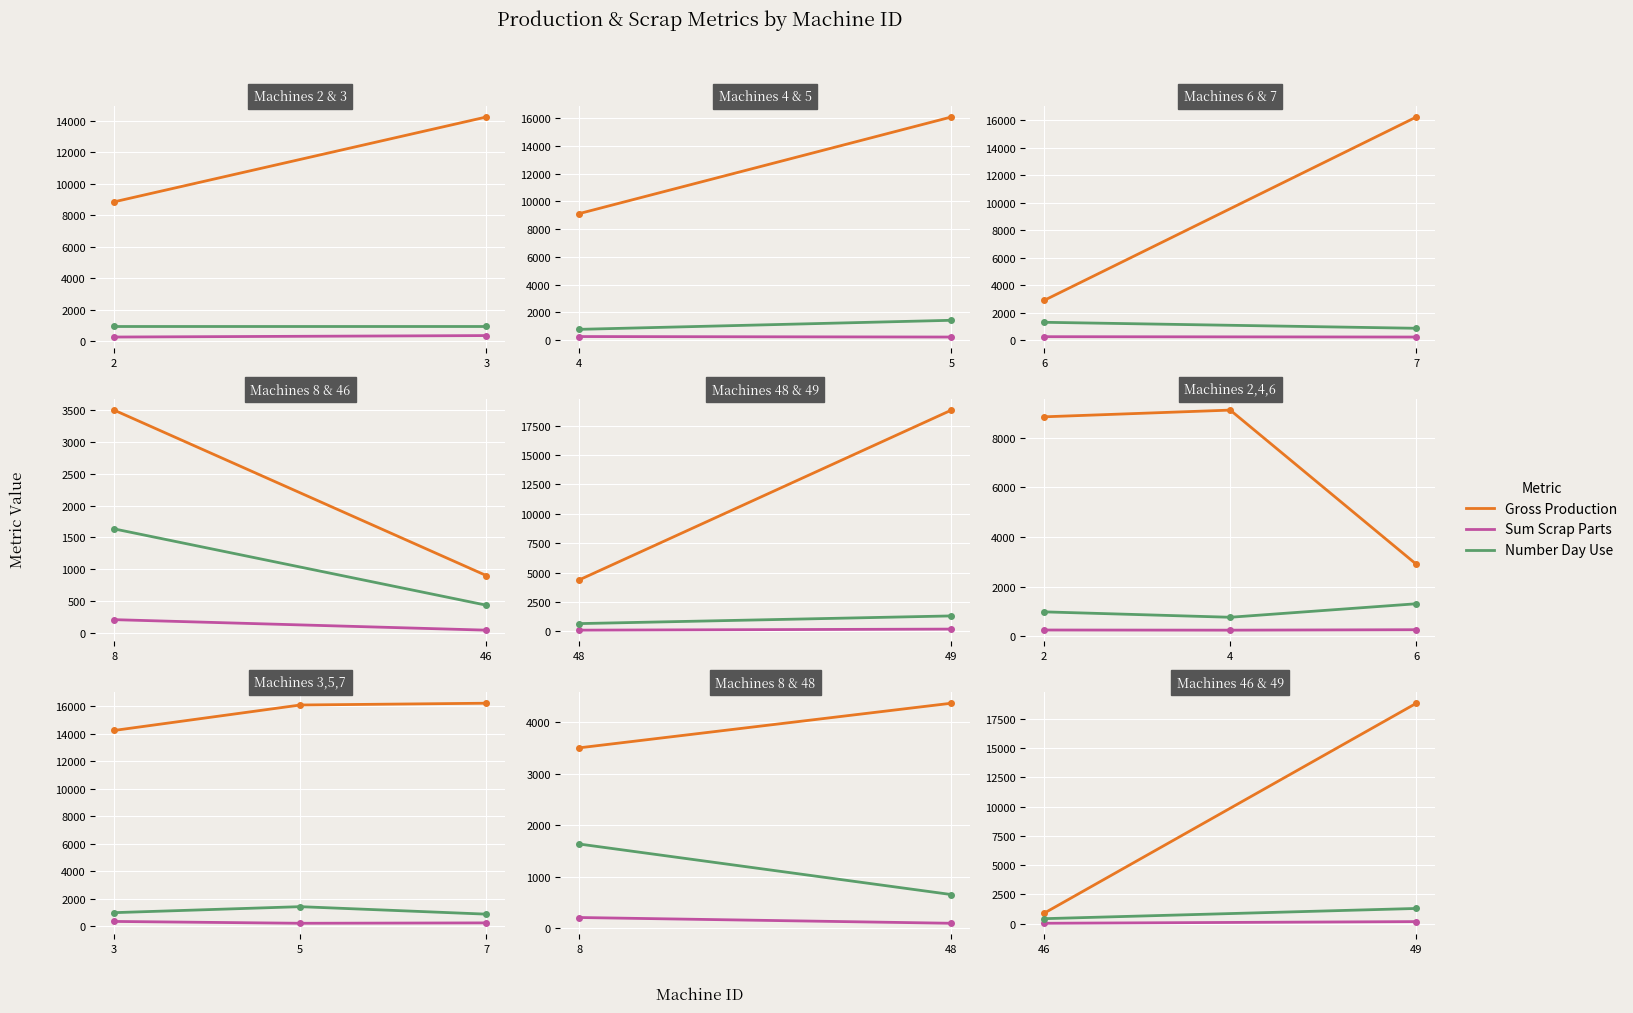

How many data points does each series have?

2